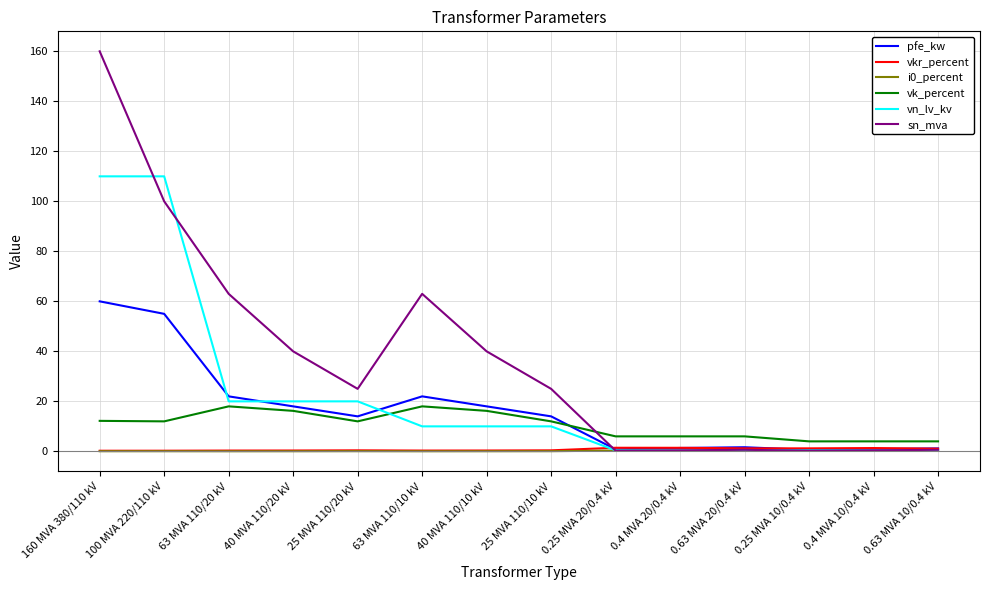

Which series ends up on top after the final intersection of vn_lv_kv and vk_percent?

vk_percent